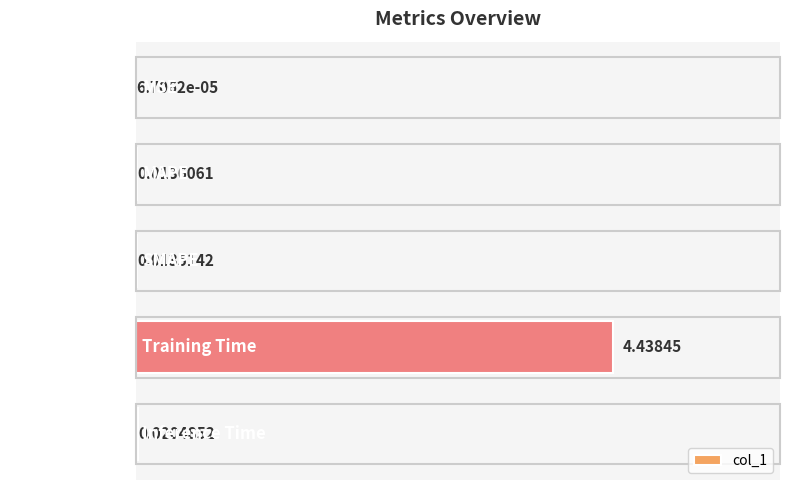

Between MSE and SMAPE, which is larger?

SMAPE